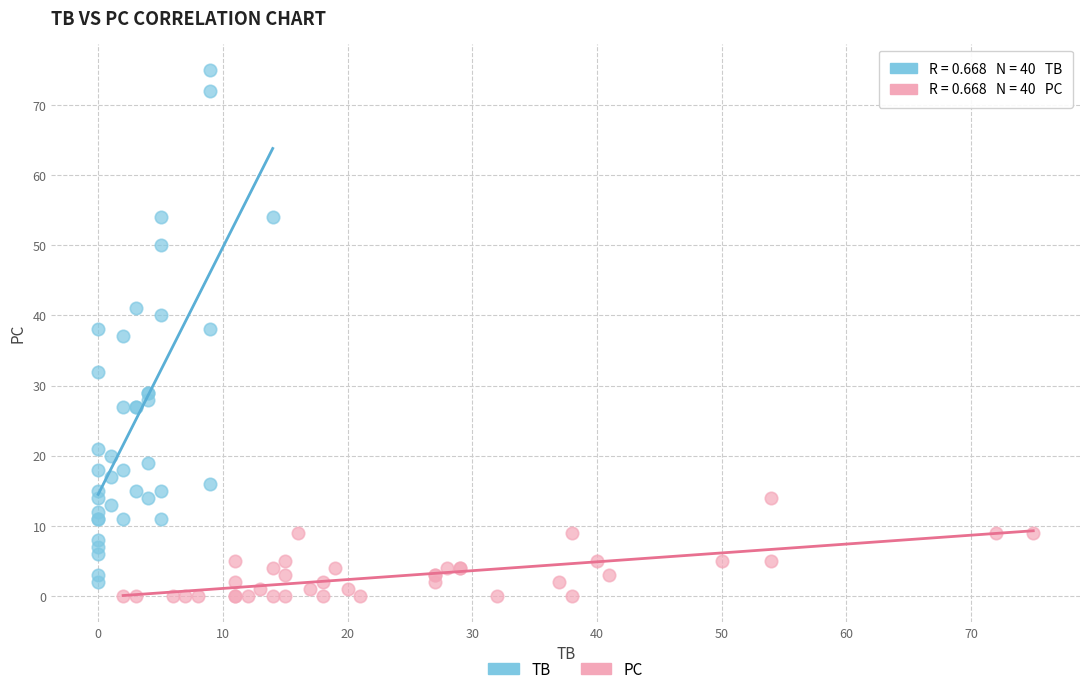

Which series contains the highest Y value?

TB